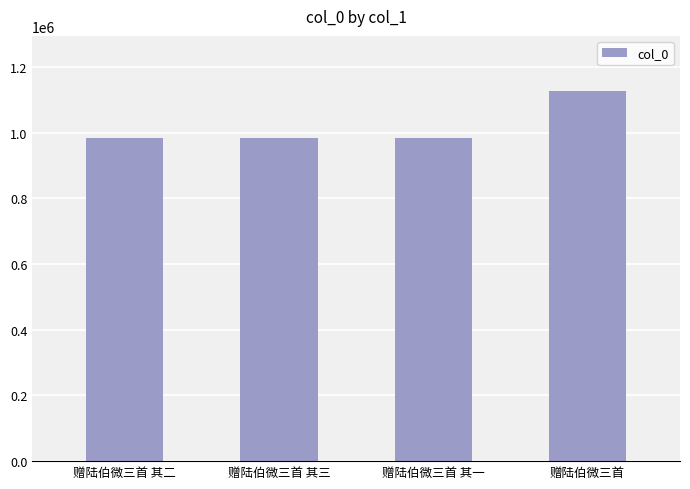

What is the label of the 4th bar from the left?

赠陆伯微三首